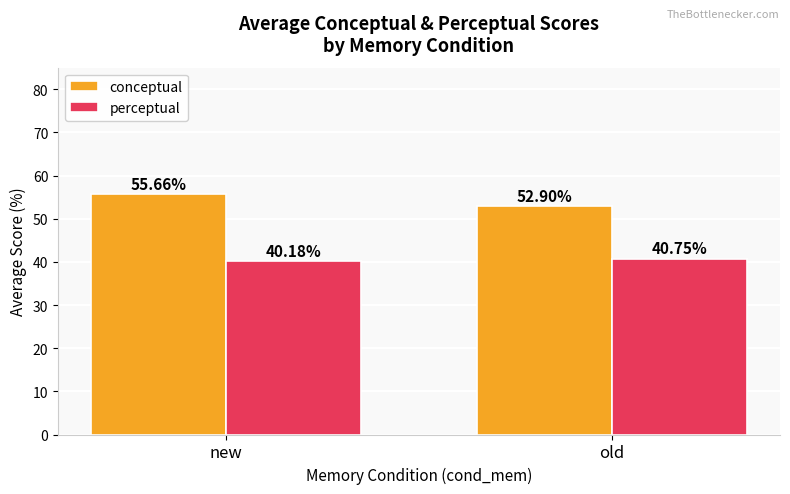

What are all the series names shown in the legend?

conceptual, perceptual